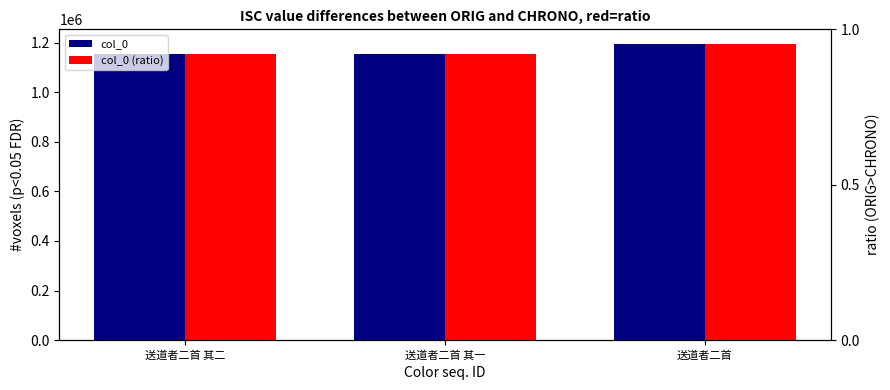

Reading left to right, what are all the values shown in this chart?

col_0: 1154582	1154581	1193812
col_0 (ratio): 1154582	1154581	1193812